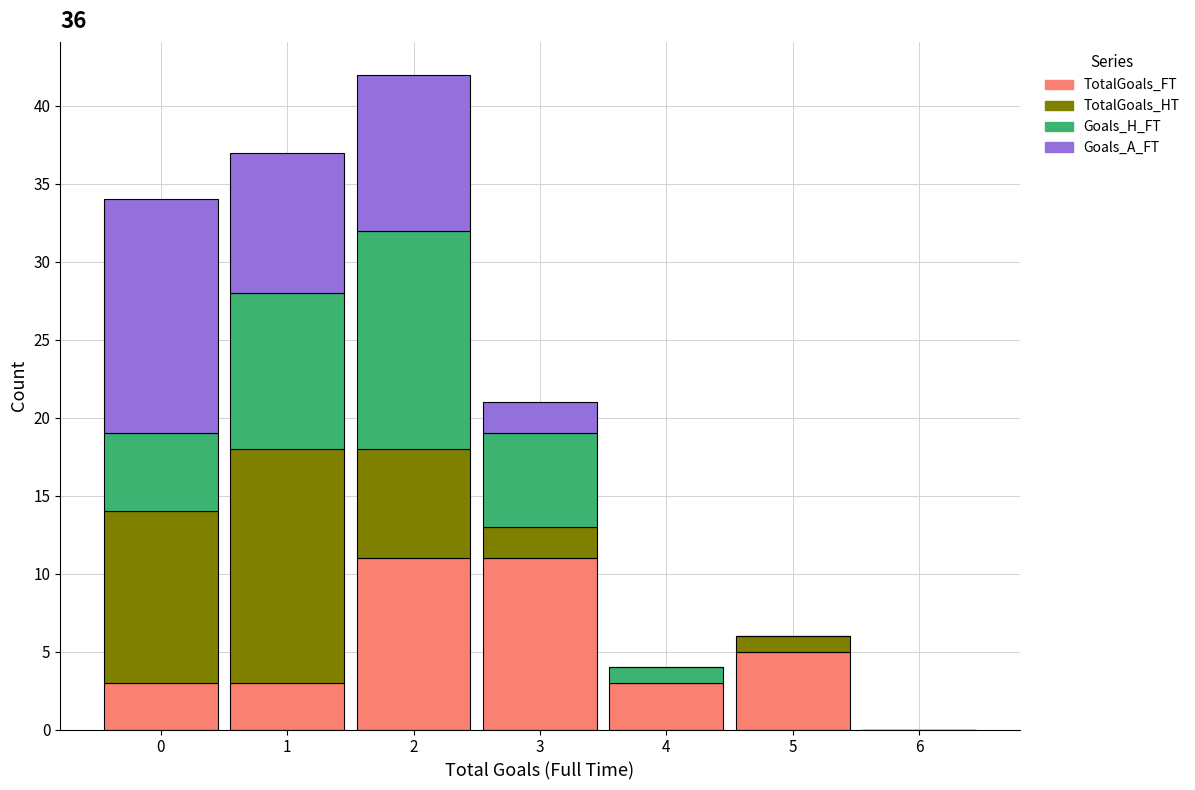

Reading left to right, list the values for the TotalGoals_FT series.

0=3	1=3	2=11	3=11	4=3	5=5	6=0